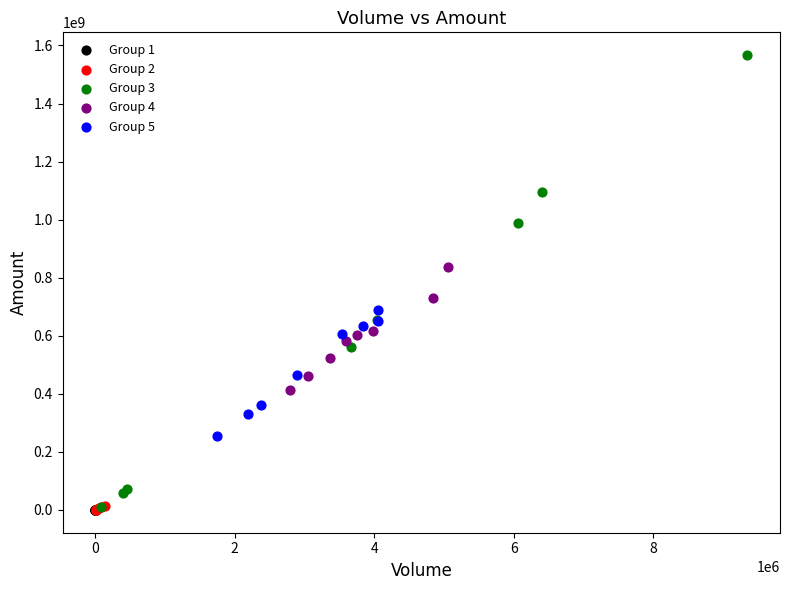

Which series contains the highest Y value?

Group 3